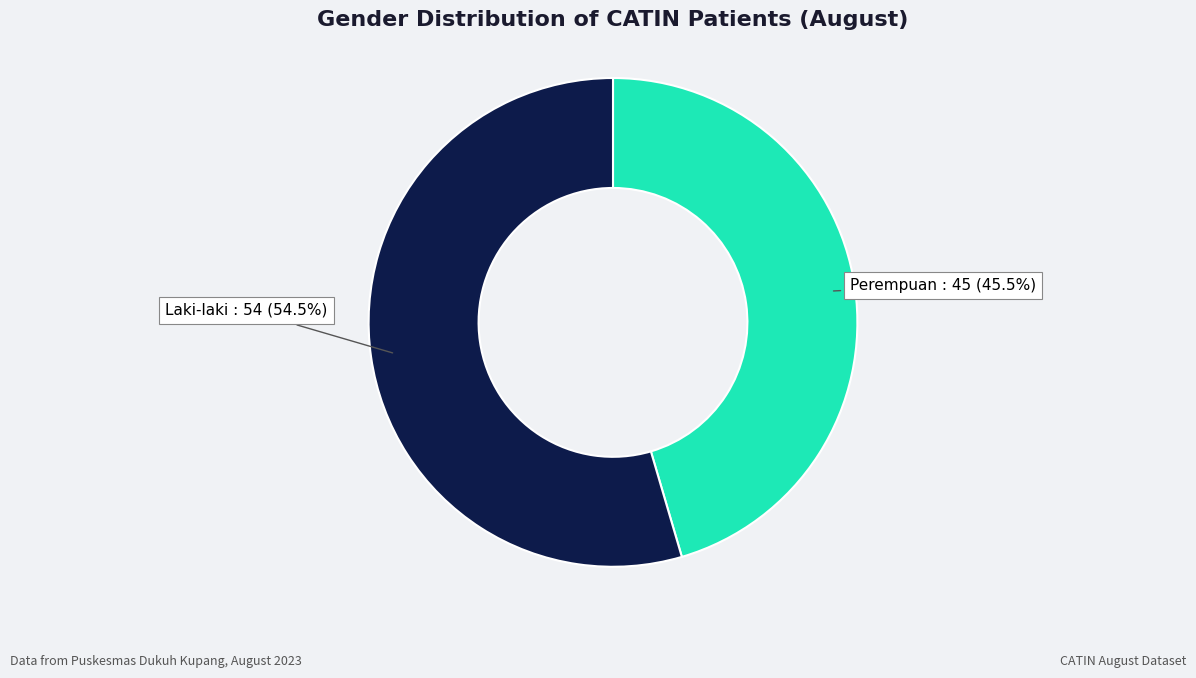

Which slice is the smallest?

Perempuan